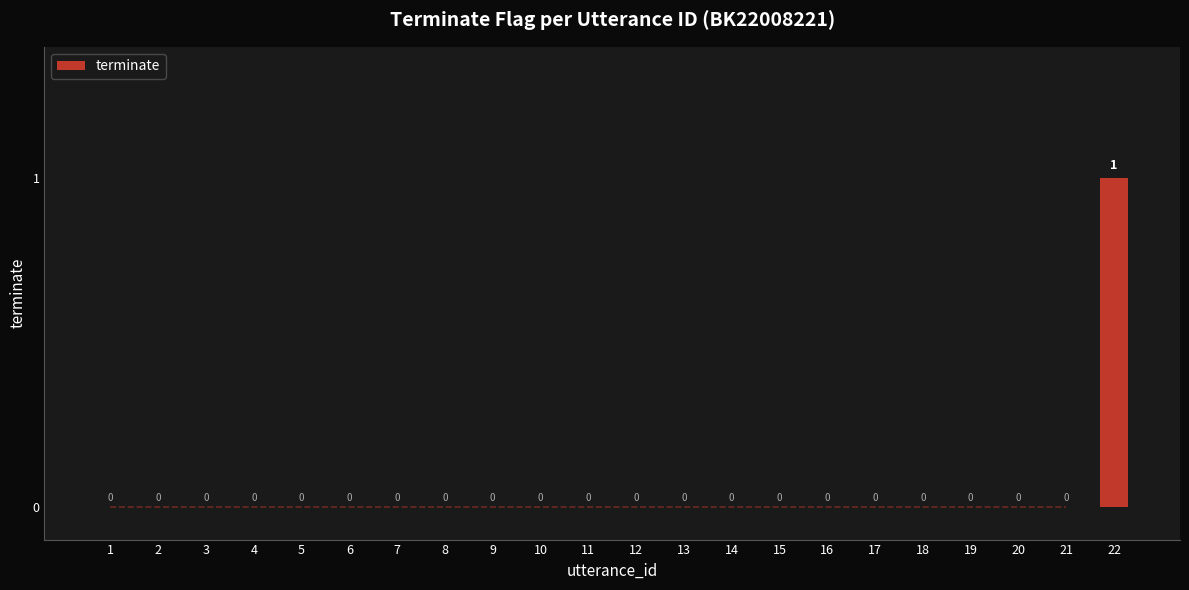

Is it true that the value at 12 is -1?

False